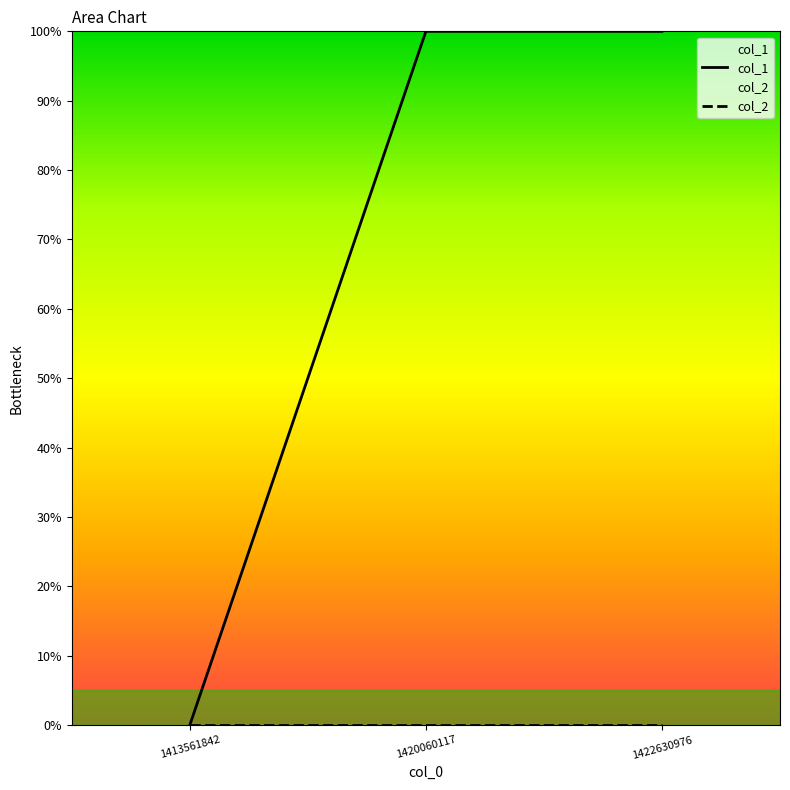

What are all the series names shown in the legend?

col_1, col_2